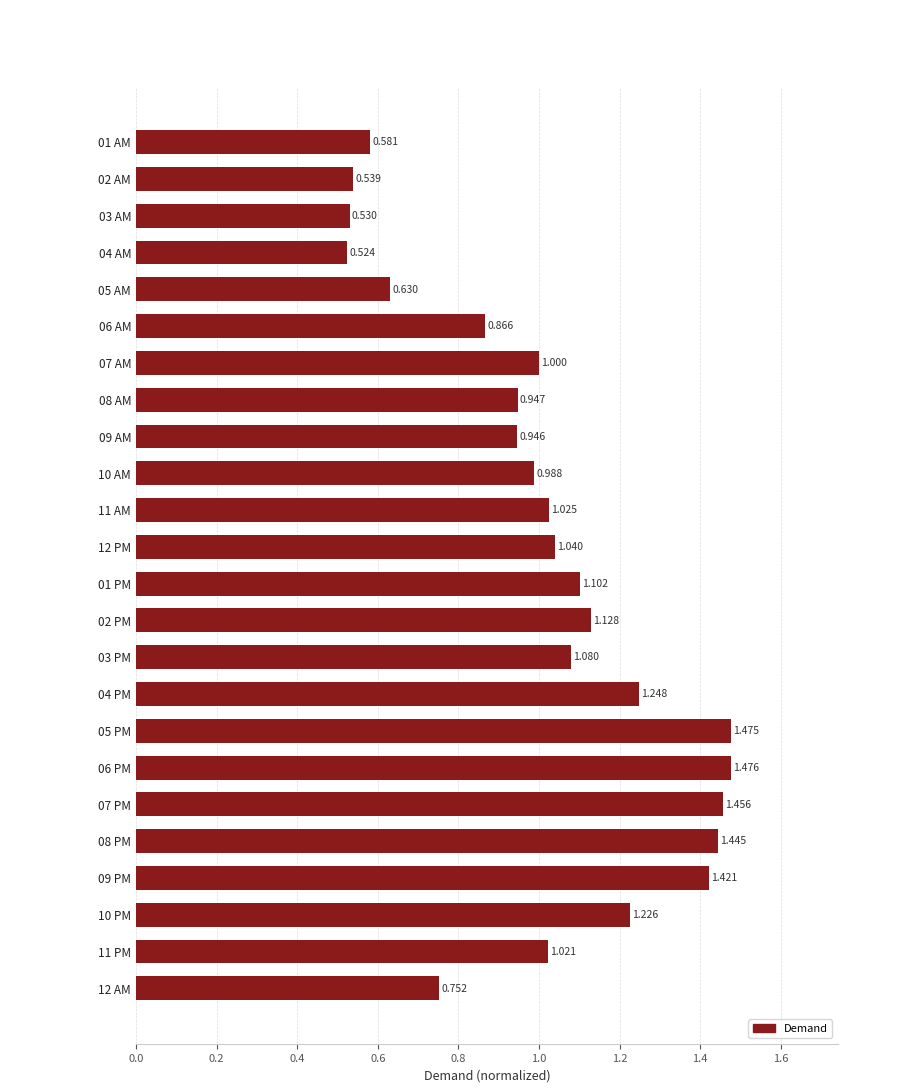

What is the sum of all values?

24.4